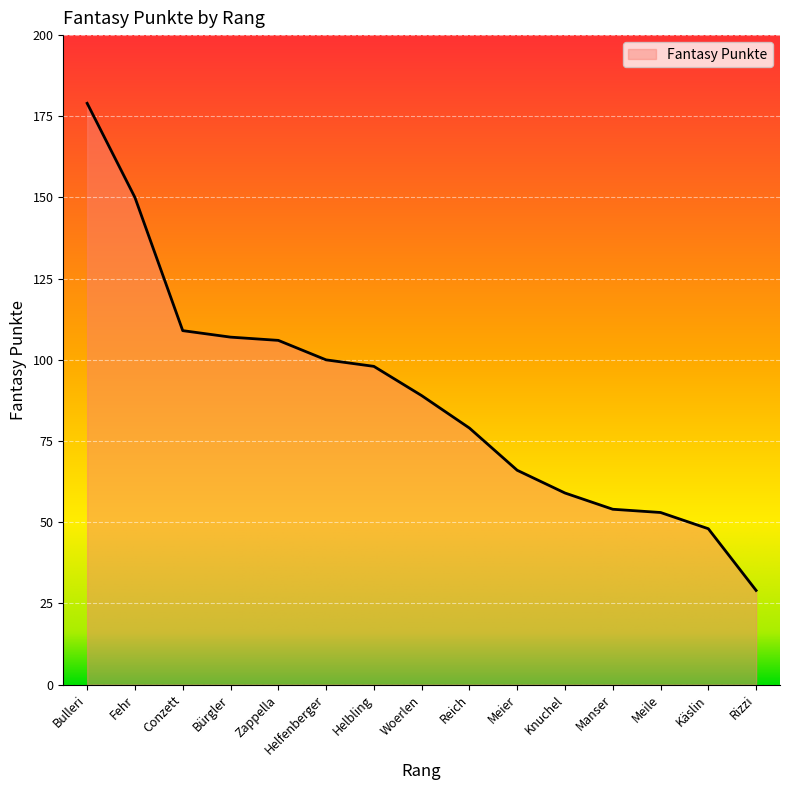

What is the approximate value at Zappella?

106